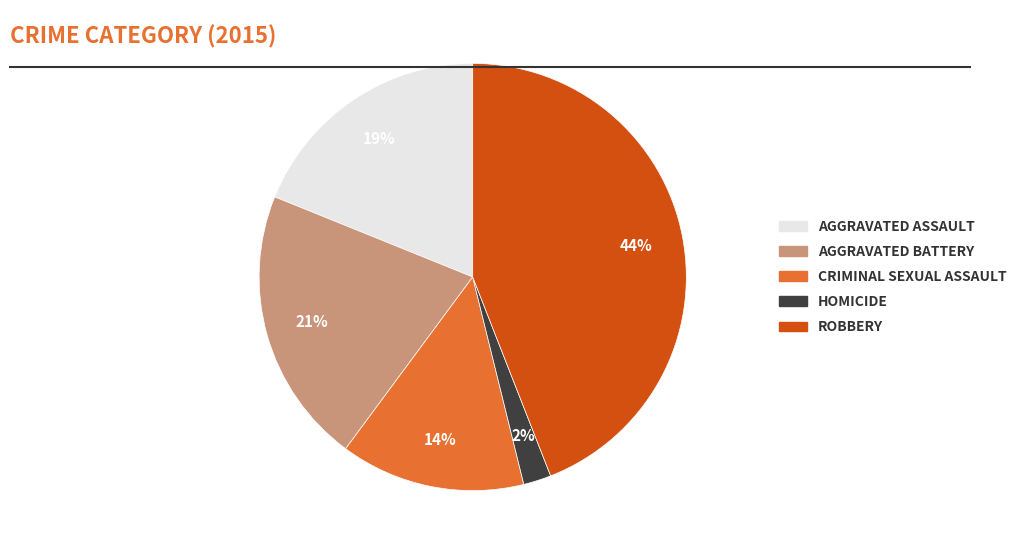

Does any single category account for the majority?

No